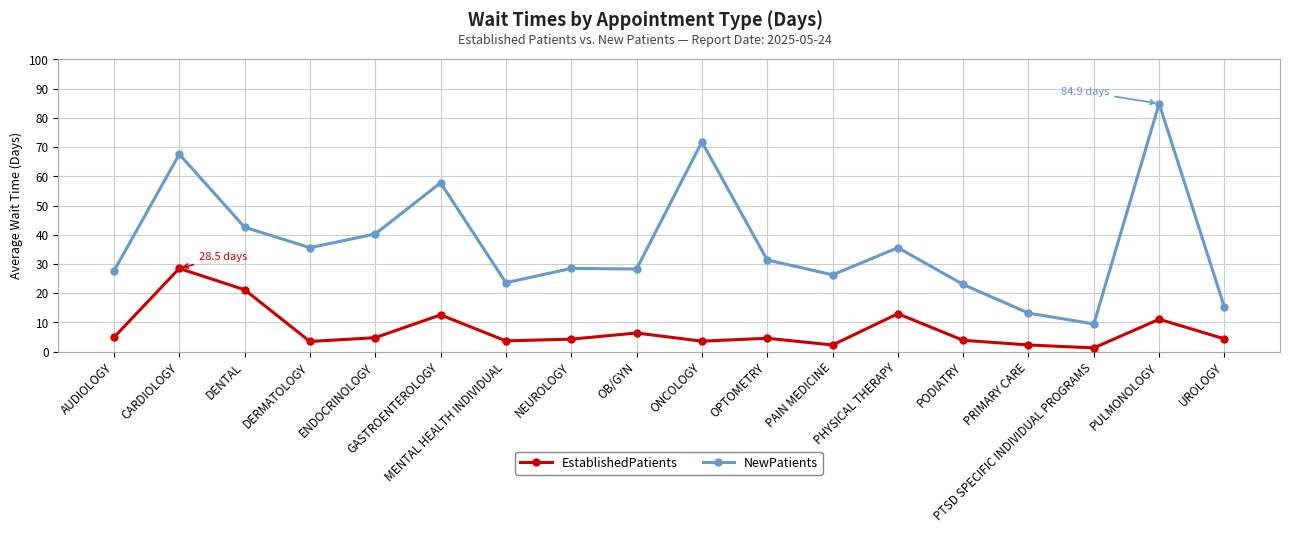

Is it true that EstablishedPatients equals 1.3 at PTSD SPECIFIC INDIVIDUAL PROGRAMS?

True